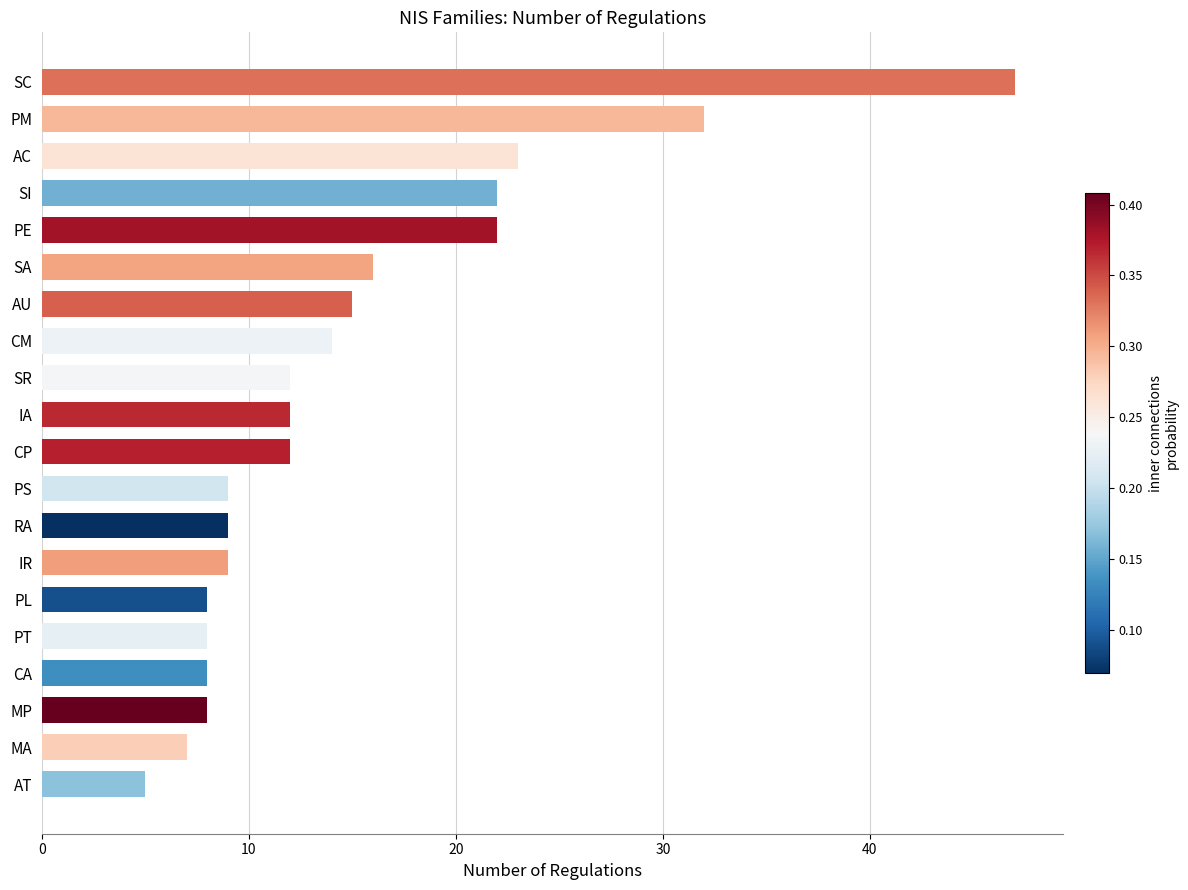

Reading top to bottom, extract all data points from this chart.

47	32	23	22	22	16	15	14	12	12	12	9	9	9	8	8	8	8	7	5